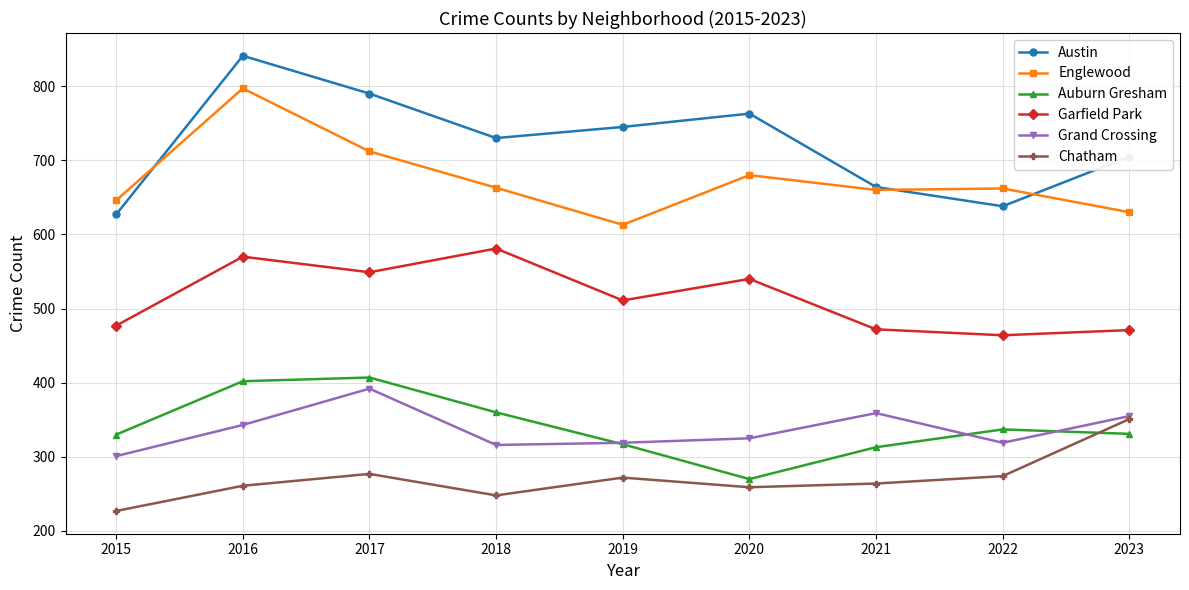

What is the difference between the Englewood values at 2023 and 2016?

167